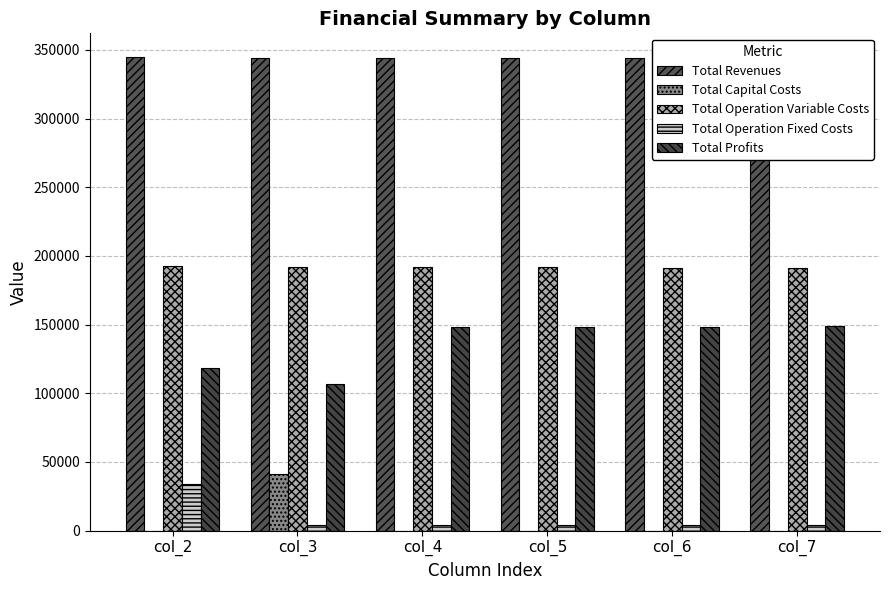

At which category does the chart reach its peak across all series?

col_2